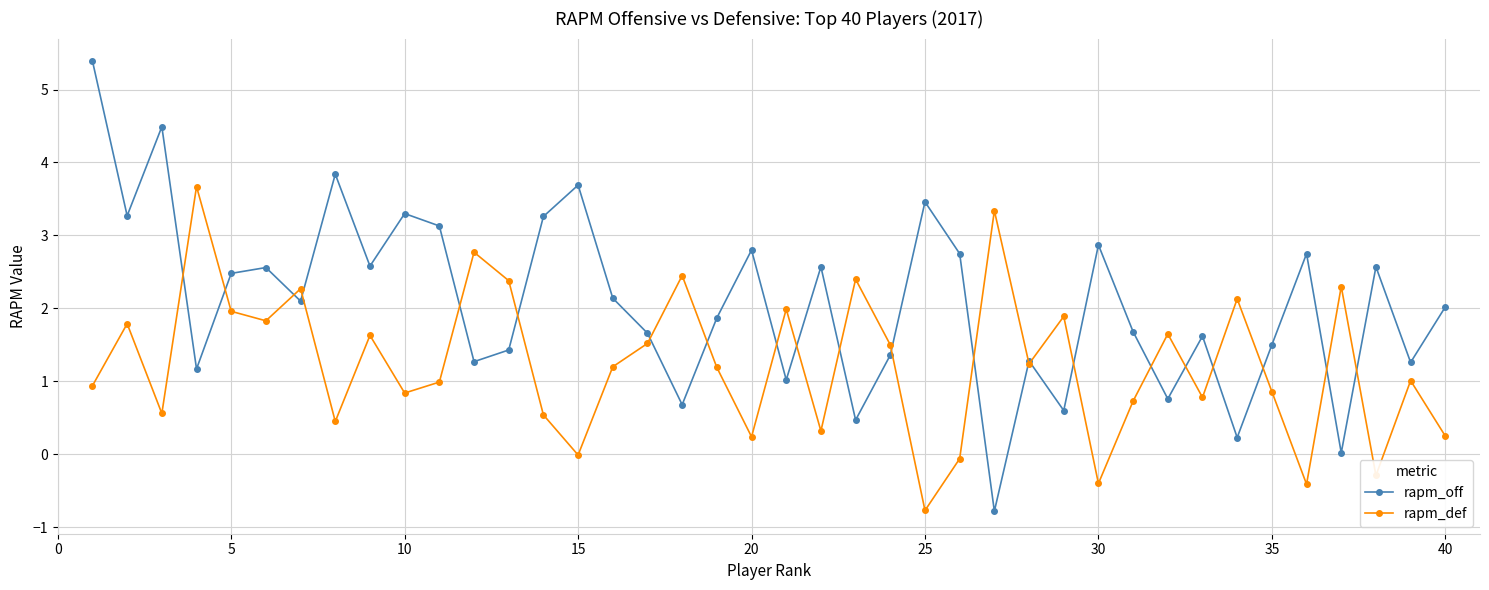

At how many categories does at least one series exceed 0?

40